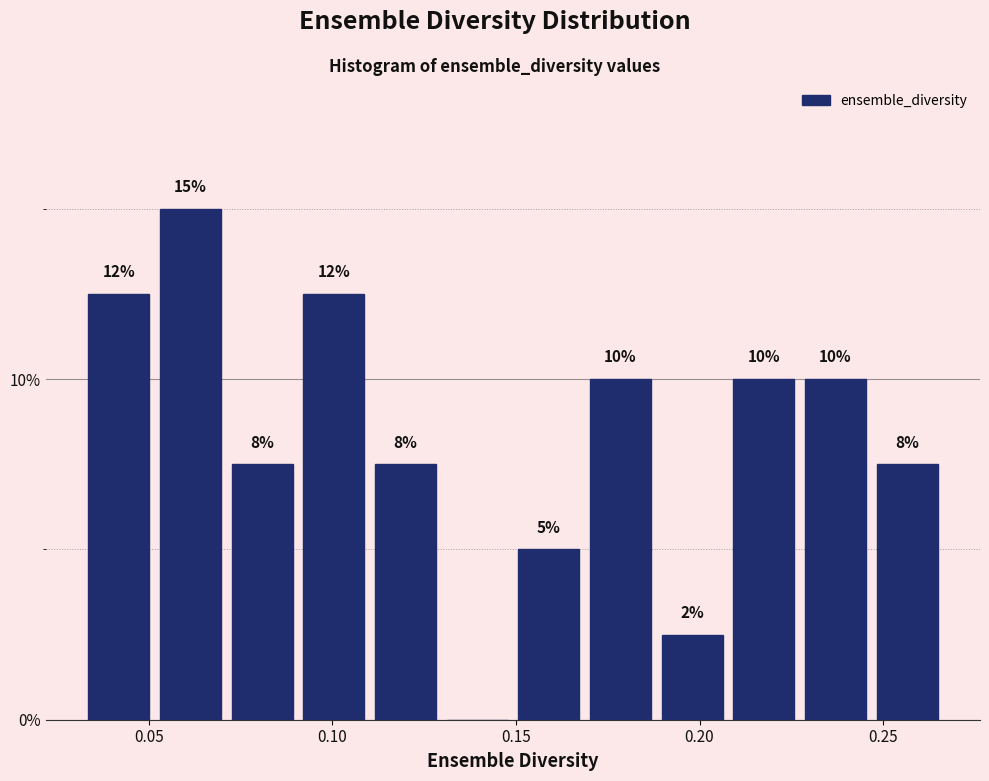

Read against the x-axis, roughly where is the centre of the tallest bar?

0.060